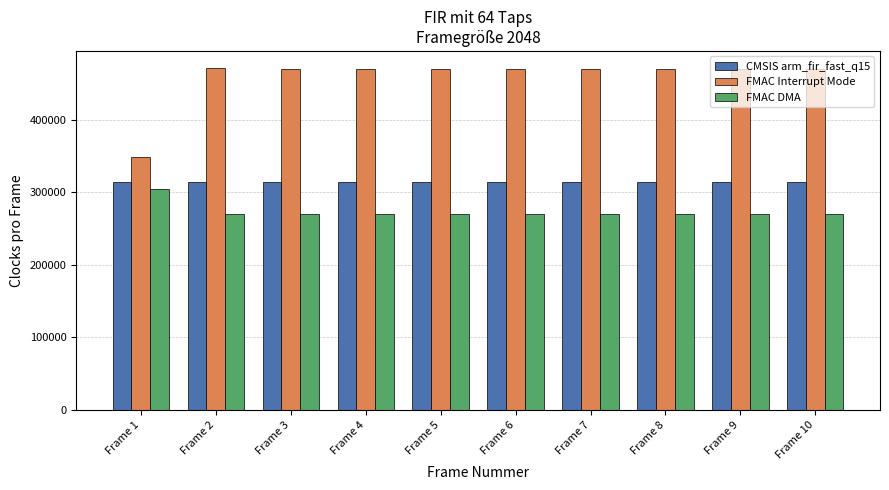

What are all the series names shown in the legend?

CMSIS arm_fir_fast_q15, FMAC Interrupt Mode, FMAC DMA